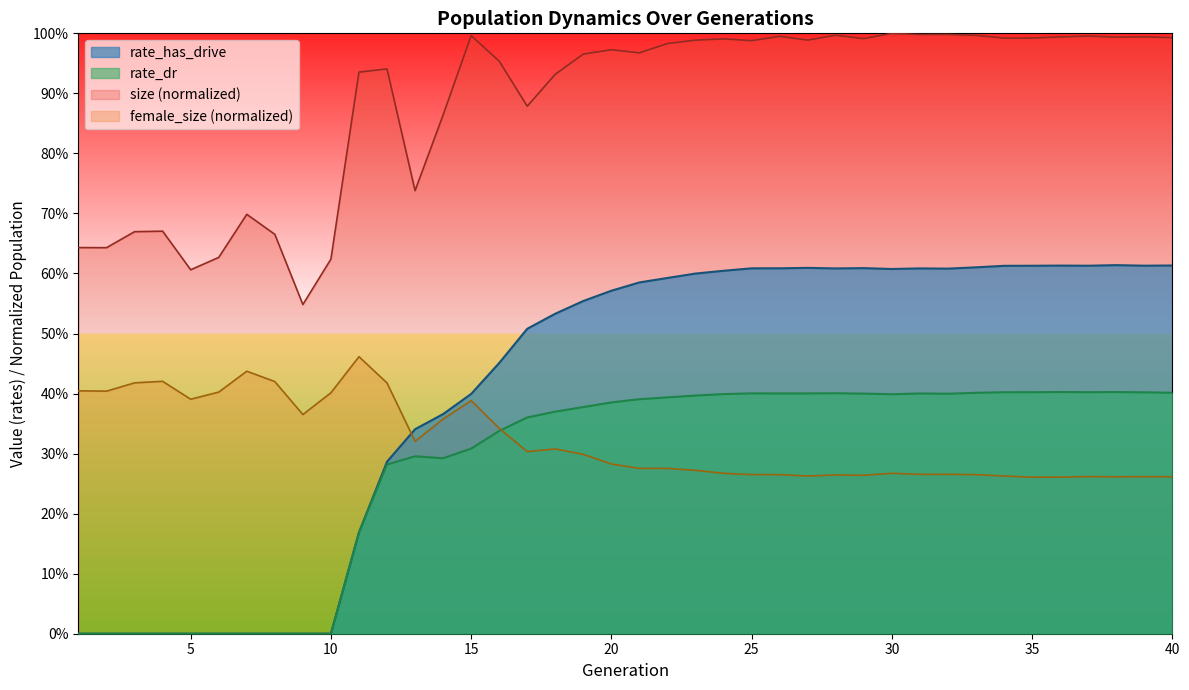

True or false: size has more than 1 points higher than both neighbors.

True